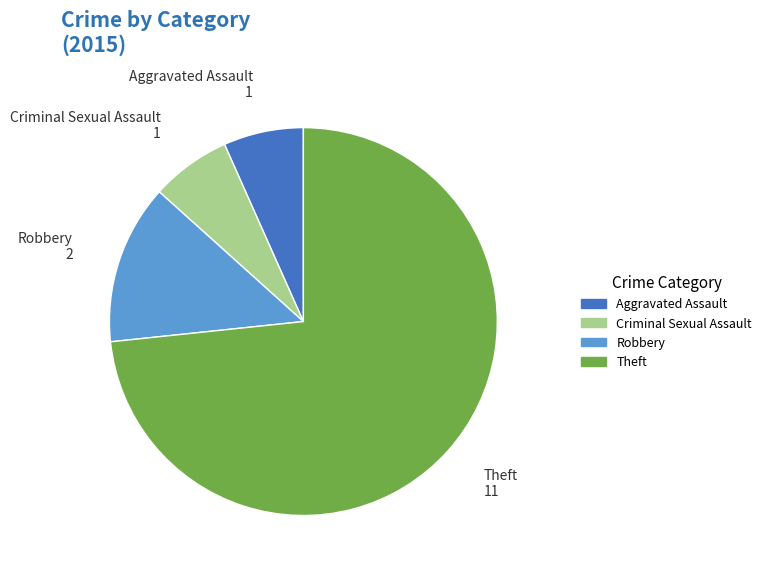

Combined, do Criminal Sexual Assault and Aggravated Assault account for over 50%?

No